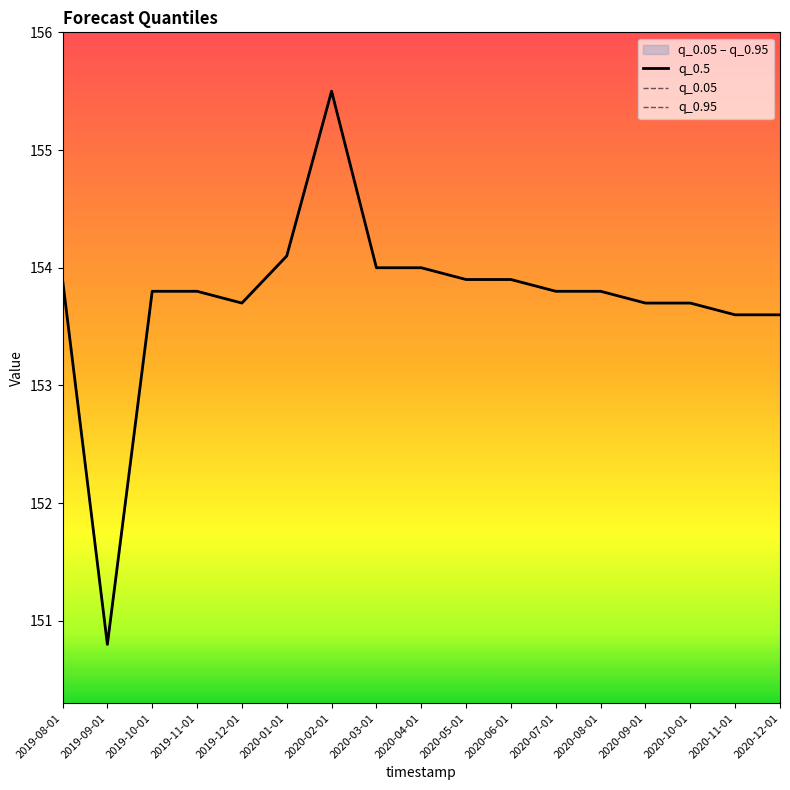

What is the label of the 1st point from the left?

2019-08-01